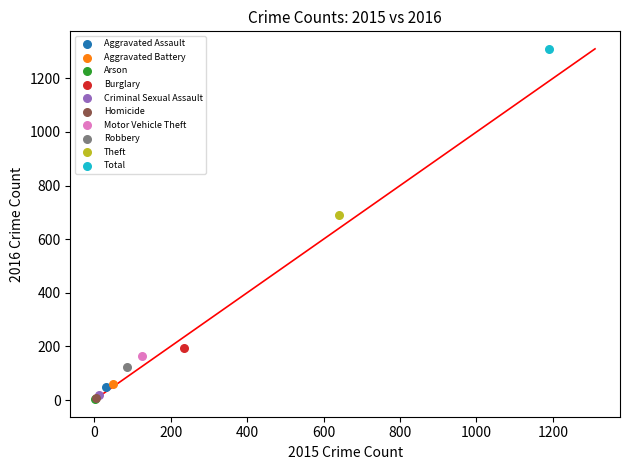

What are all the series names shown in the legend?

Aggravated Assault, Aggravated Battery, Arson, Burglary, Criminal Sexual Assault, Homicide, Motor Vehicle Theft, Robbery, Theft, Total